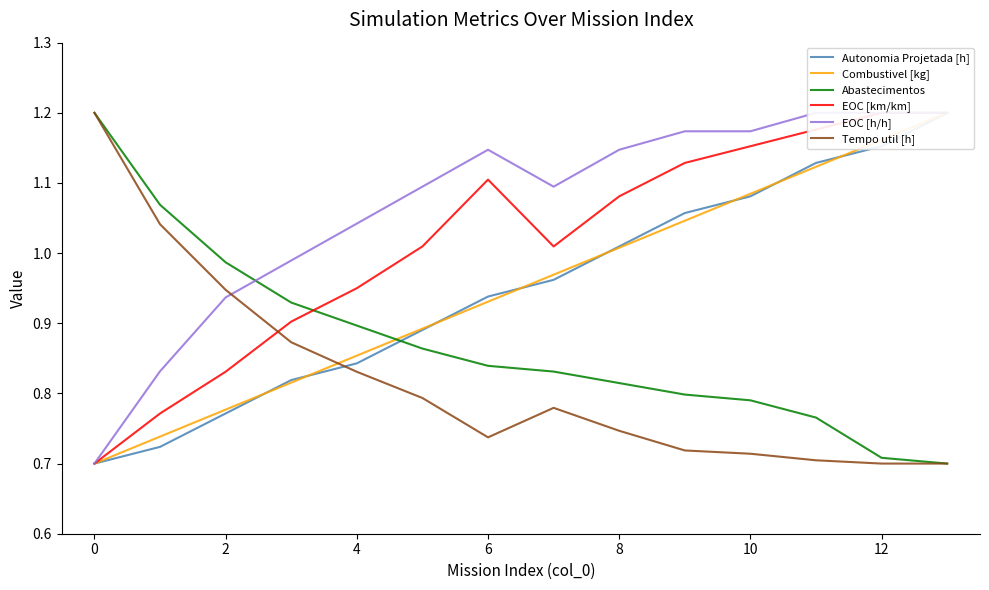

How many categories are shown in the chart?

14